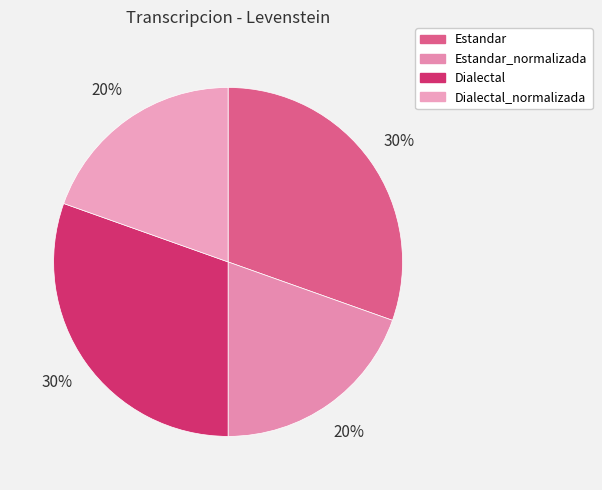

What percentage is the Estandar_normalizada slice, to the nearest percent?

20%